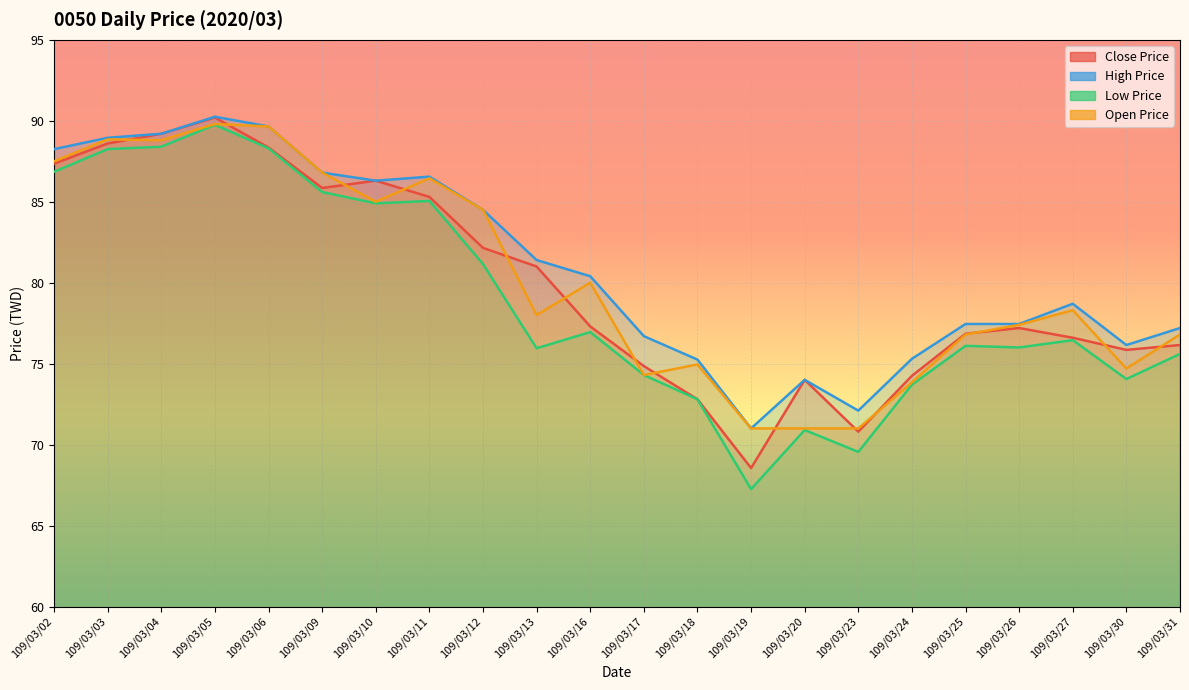

True or false: Low Price has more than 0 points higher than both neighbors.

True